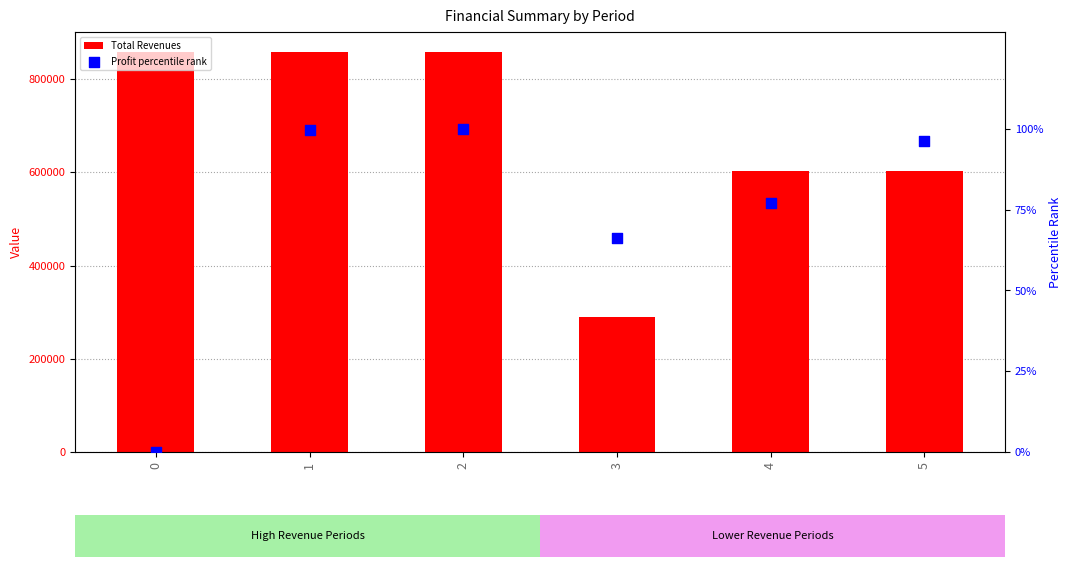

Is the value of Total Revenues at 5 greater than the value of Profit percentile rank at 0?

Yes